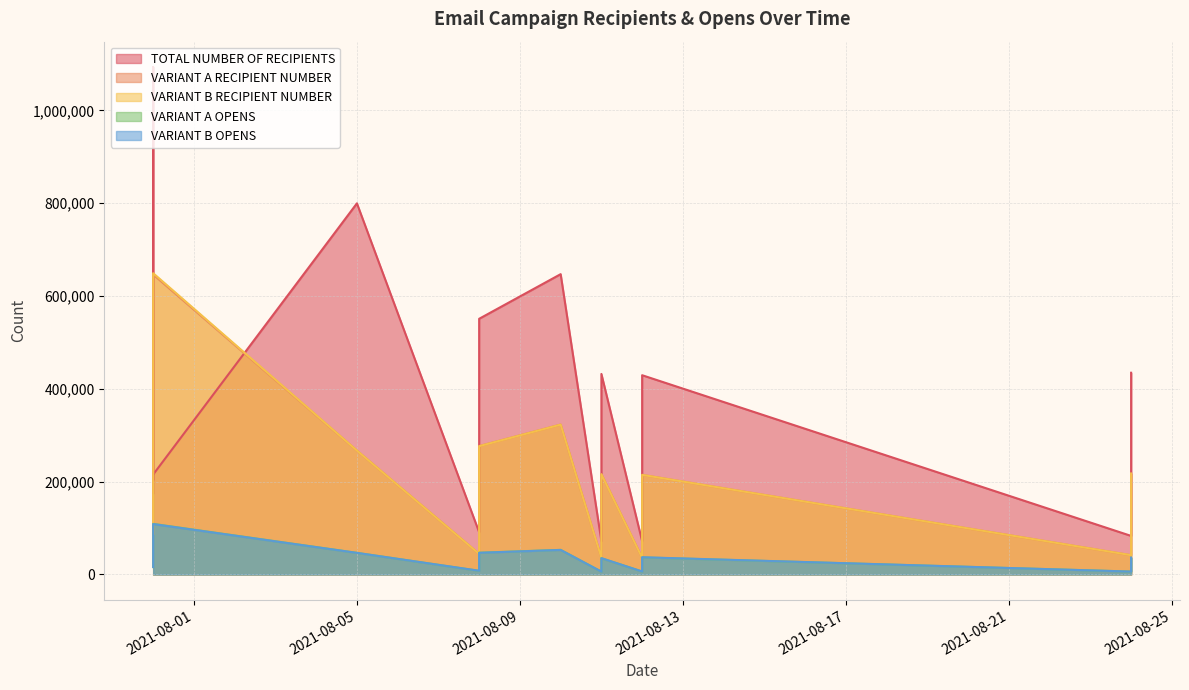

At which category does TOTAL NUMBER OF RECIPIENTS reach its first local valley?

2021-07-31